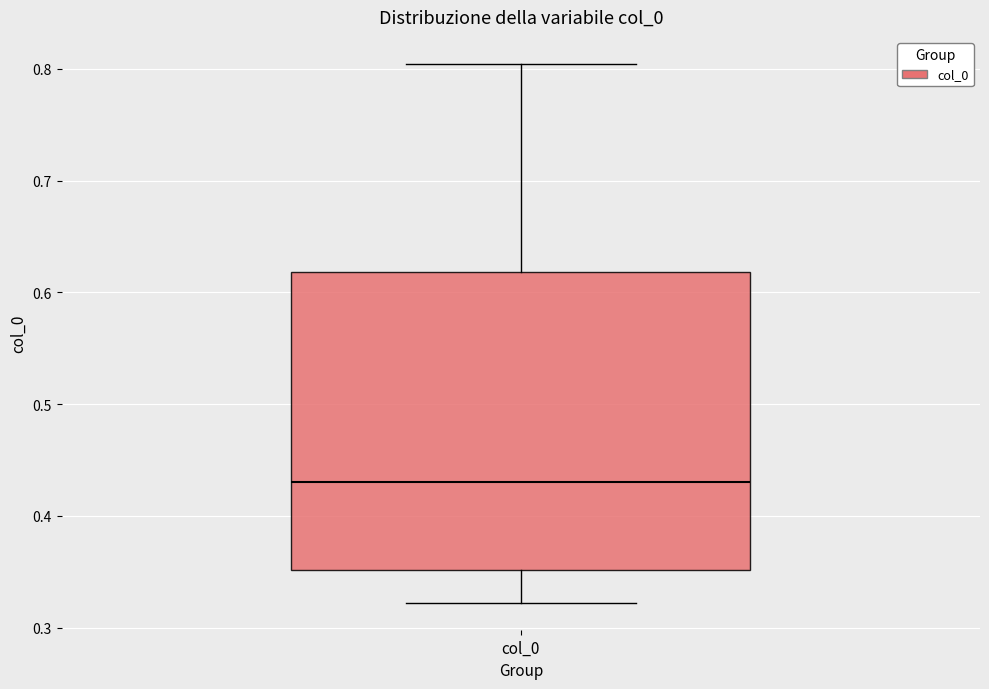

Transcribe this box plot: give where the median line is, the range the box spans, and where the two whiskers end, as read against the y-axis. The values are not printed on the chart, so give them approximately, as read against the axis.

median 0.43, box 0.35 to 0.62, whiskers 0.32 to 0.80